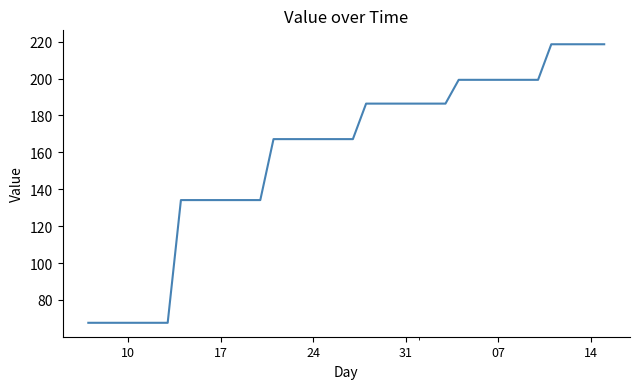

What is the difference between the maximum and minimum values?

151.0